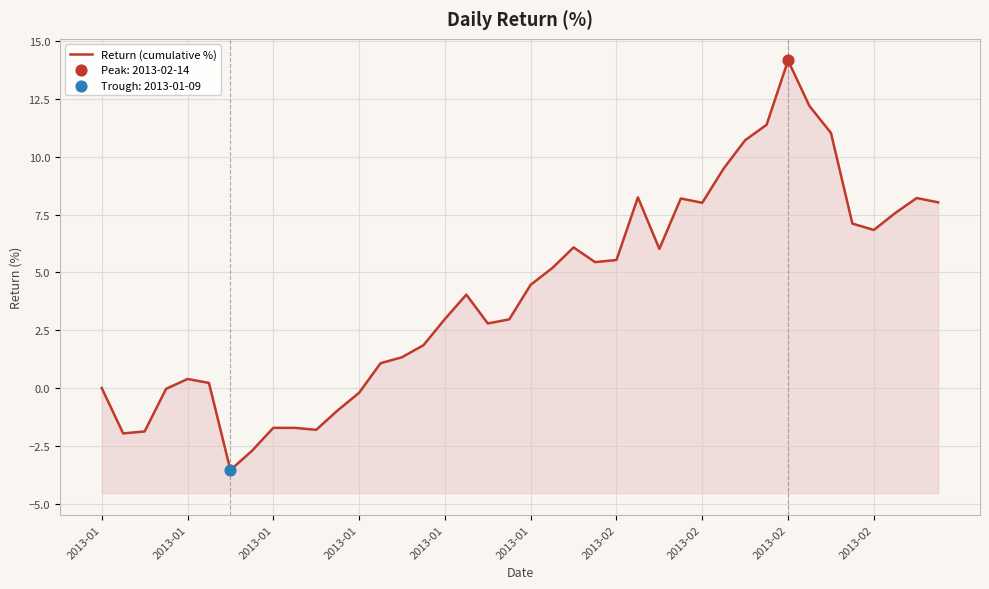

What is the change in value from 2013-02 to 29?

+11.2